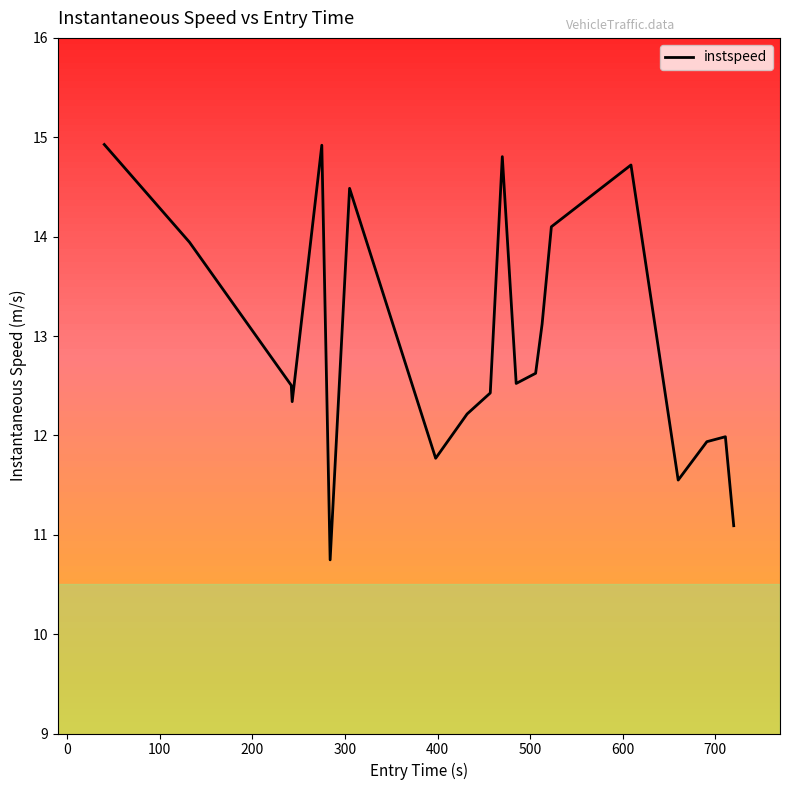

What is the smallest value displayed?

10.7